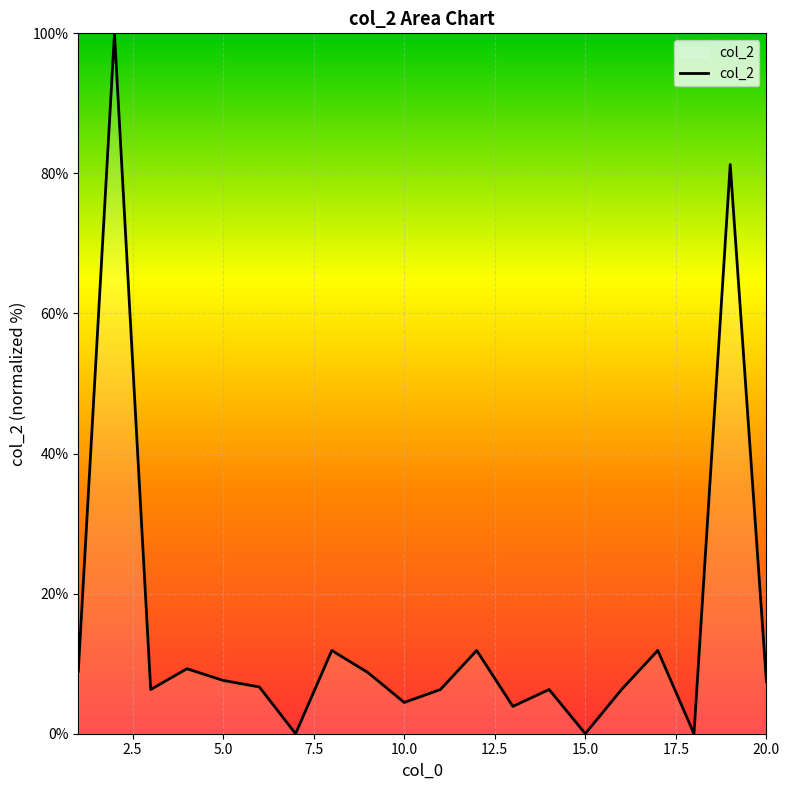

What is the difference between the maximum and minimum values?

100.0